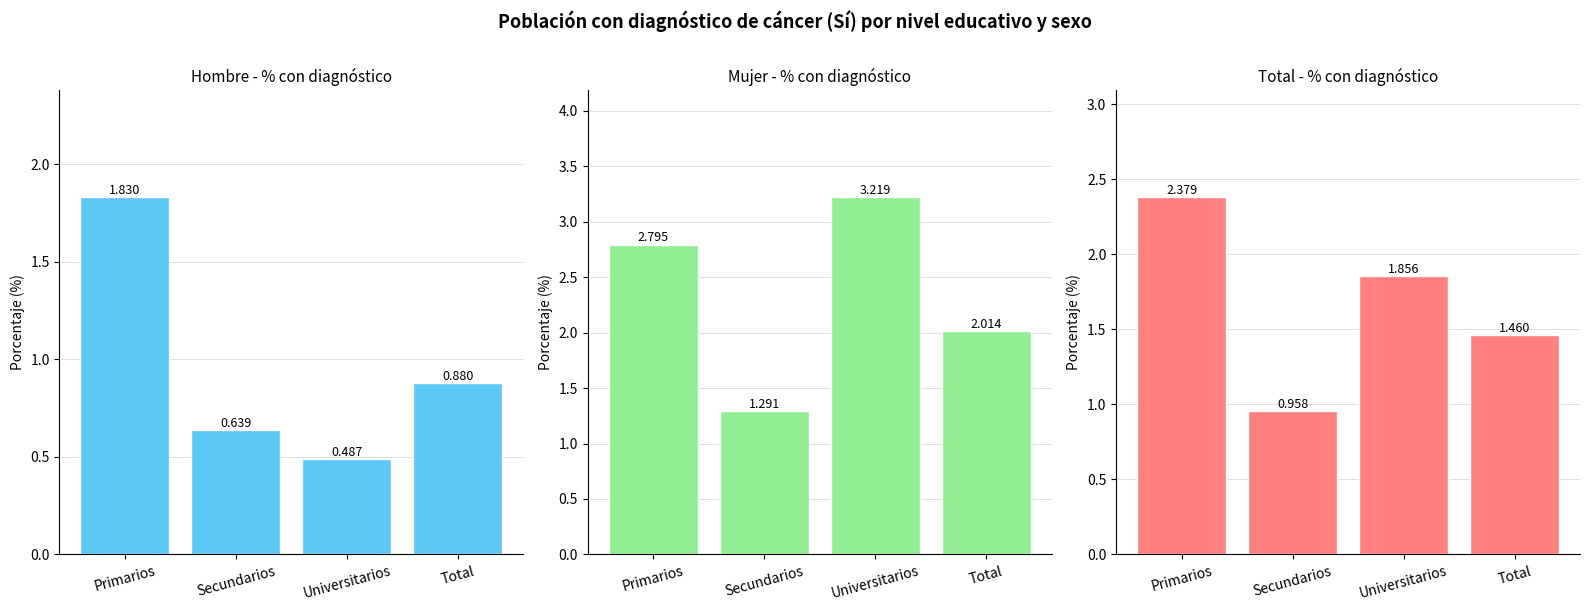

What is the approximate value of Total at Total?

1.5